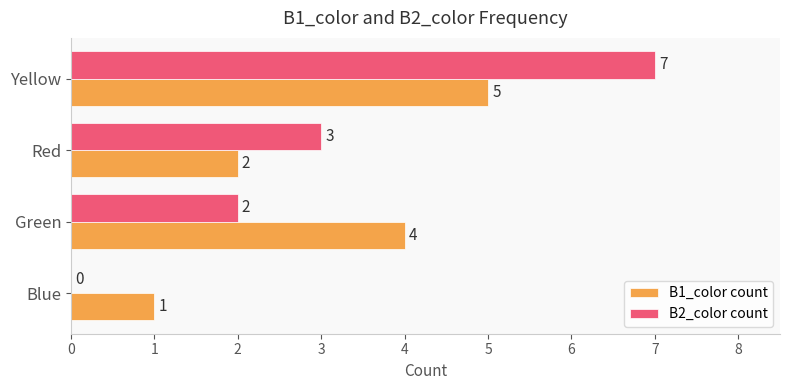

What is the sum of all B1_color count values?

12